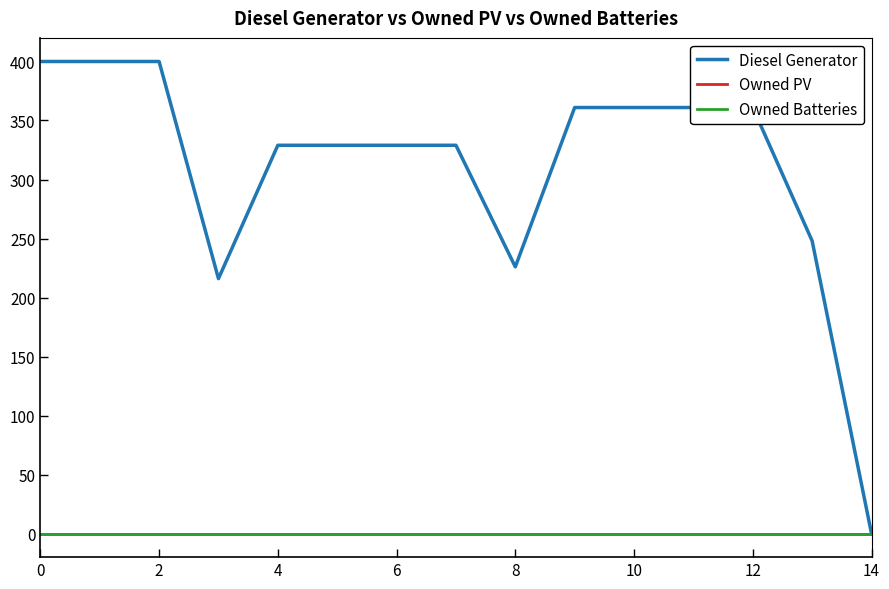

Is this an area chart (filled region under the line)?

No